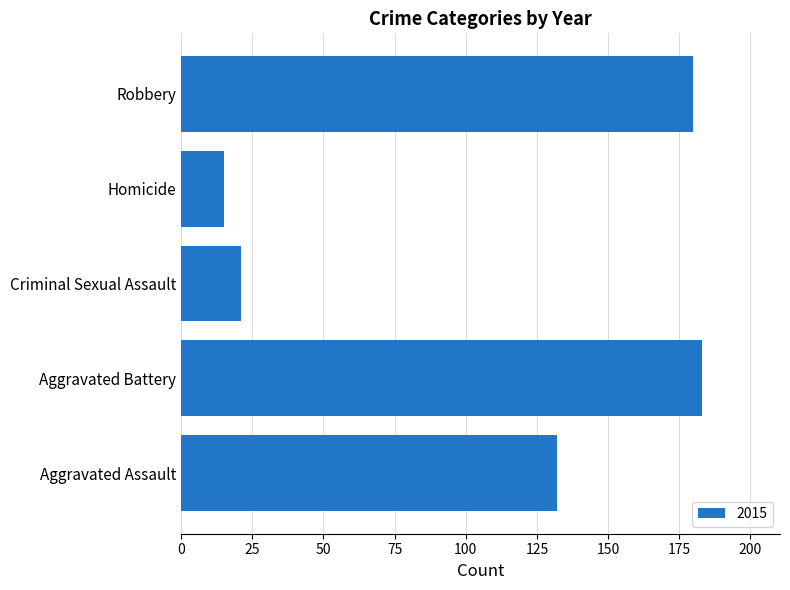

Reading bottom to top, transcribe all the data shown in this chart.

132	183	21	15	180